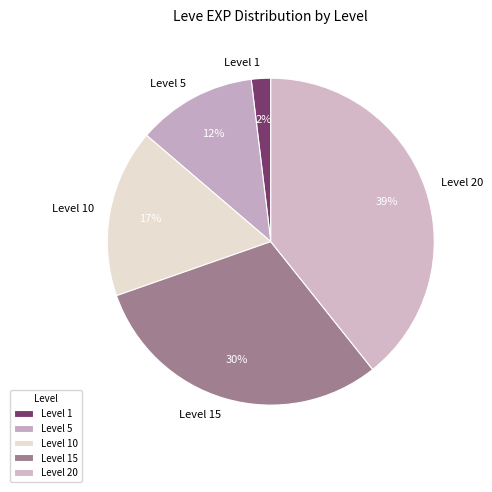

Is there any slice that represents more than half of the pie?

No